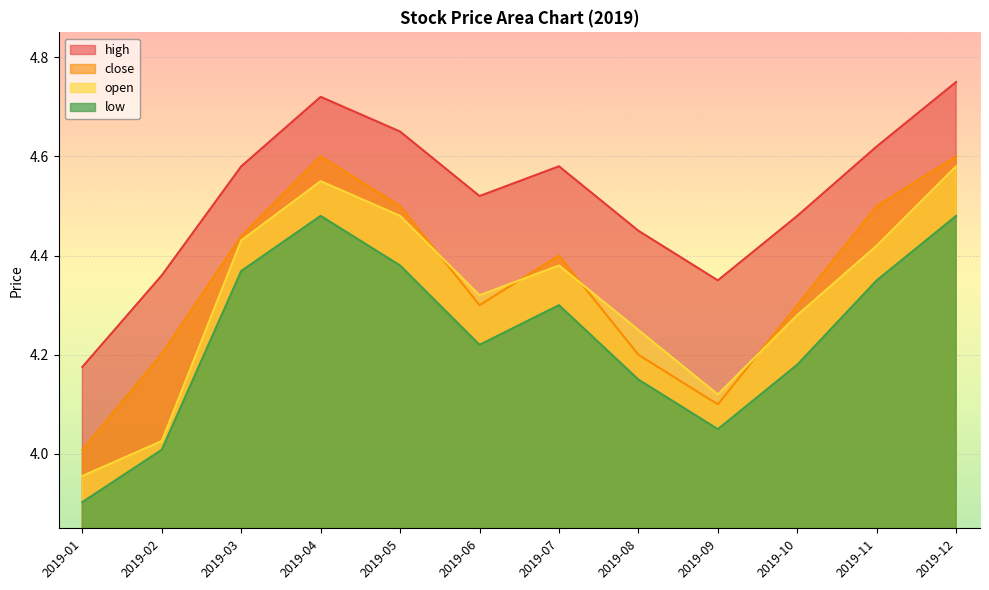

Does the chart display data point markers on the line(s)?

No